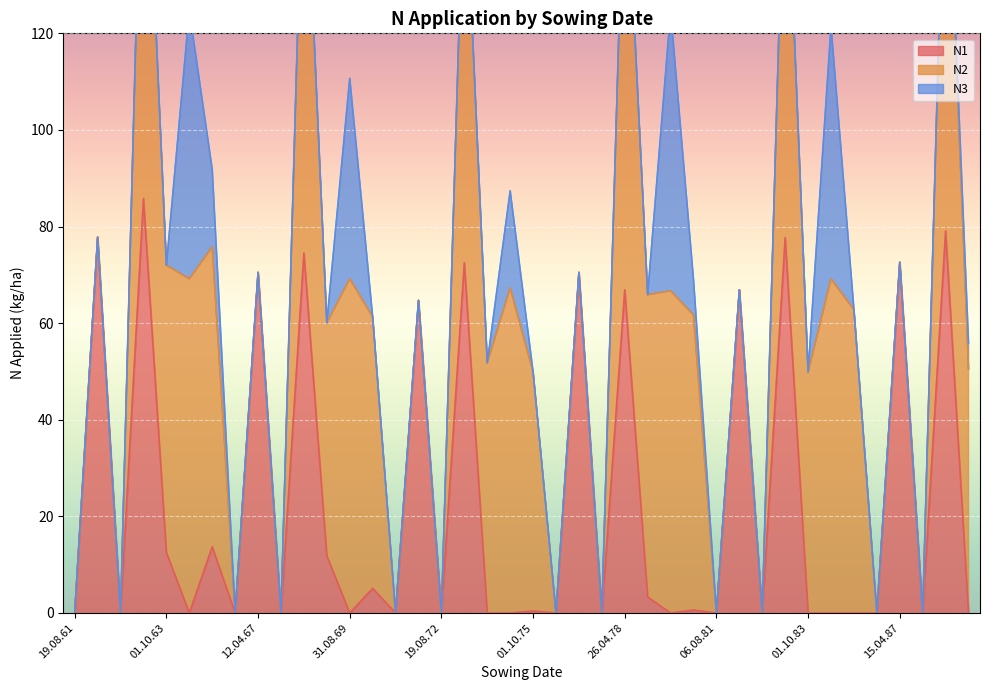

True or false: N1 and N2 cross at least once.

False